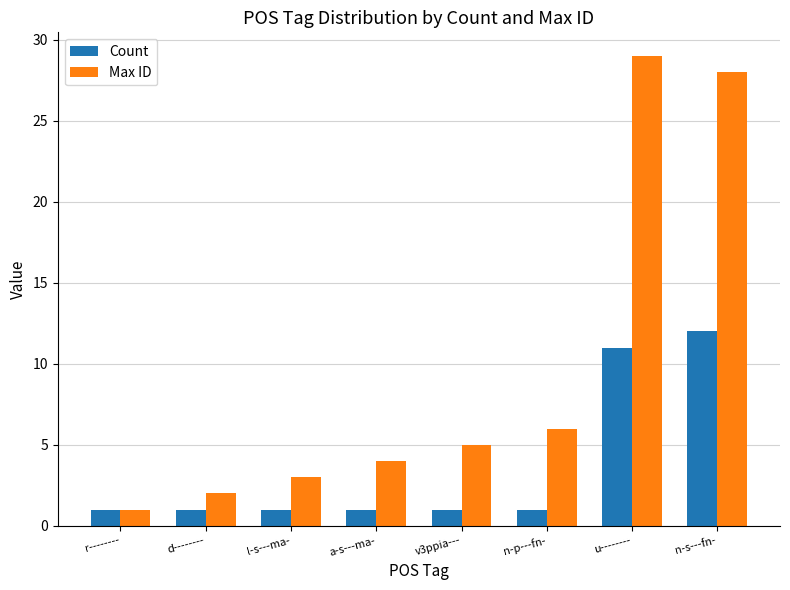

Is the value of Count at r-------- greater than the value of Max ID at l-s---ma-?

No